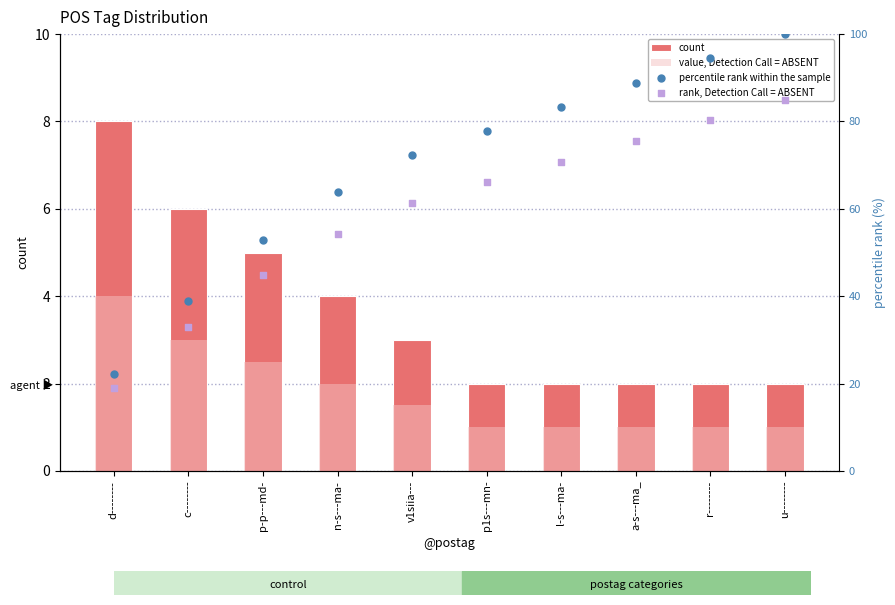

Which series has the largest total across all categories?

percentile rank within the sample